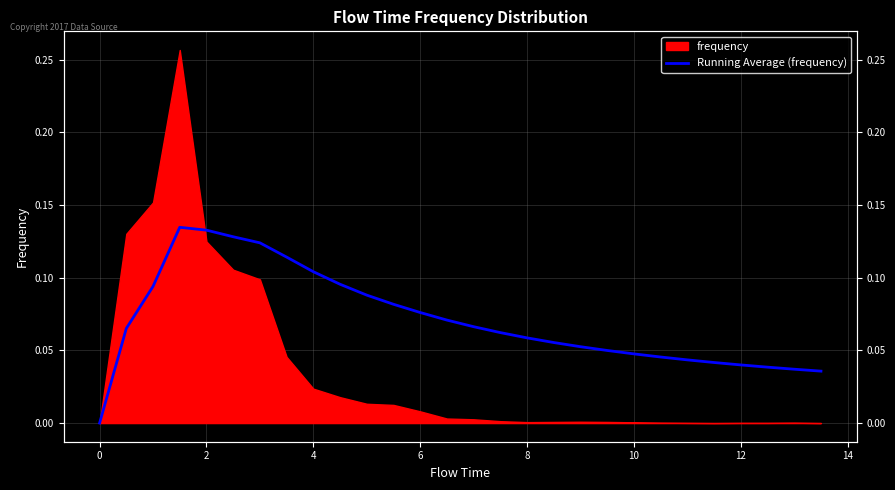

Does the chart have visible grid lines?

Yes